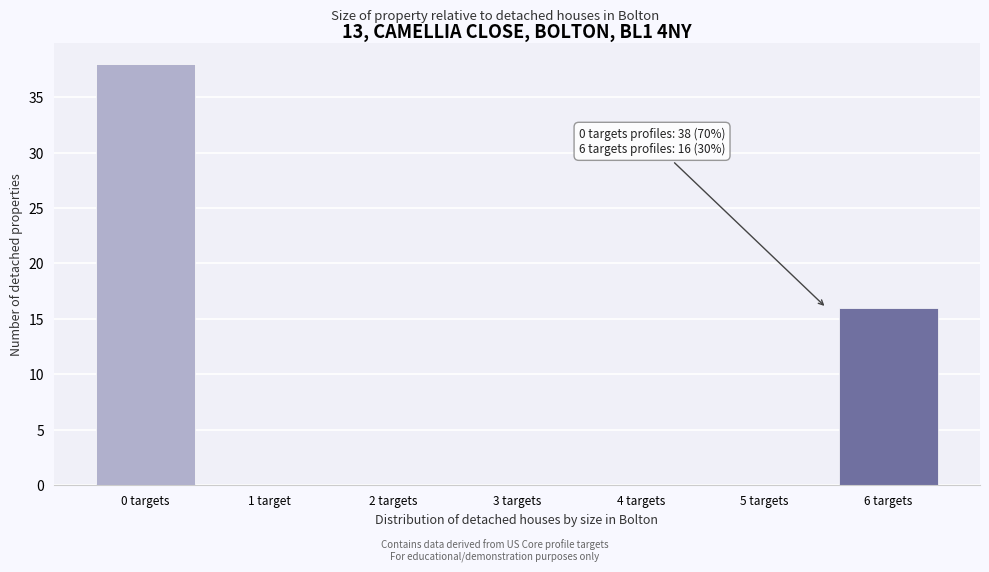

Reading right to left, extract all data points from this chart.

6 targets=16	5 targets=0	4 targets=0	3 targets=0	2 targets=0	1 target=0	0 targets=38